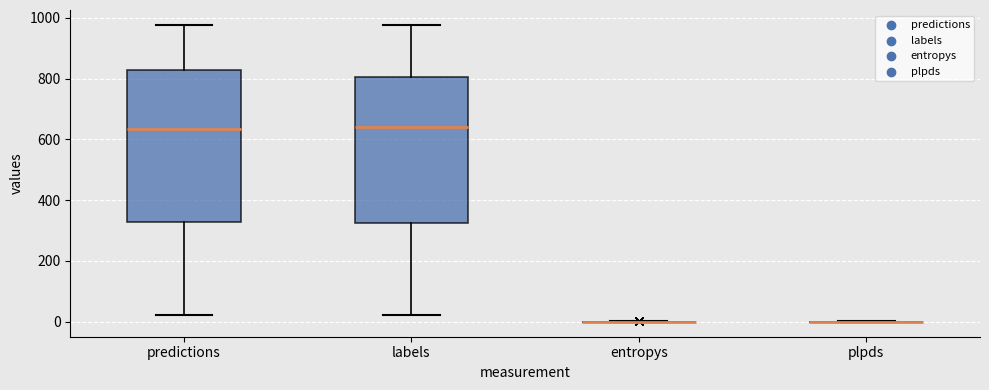

Reading left to right, transcribe this box plot: for each box, give where its median line is, the range the box spans, and where its two whiskers end, as read against the y-axis. The values are not printed on the chart, so give them approximately, as read against the axis.

predictions: median 640, box 320 to 820, whiskers 20 to 980
labels: median 640, box 320 to 800, whiskers 20 to 980
entropys: box collapsed to a line at 0, whiskers 0 to 0
plpds: box collapsed to a line at 0, whiskers 0 to 0